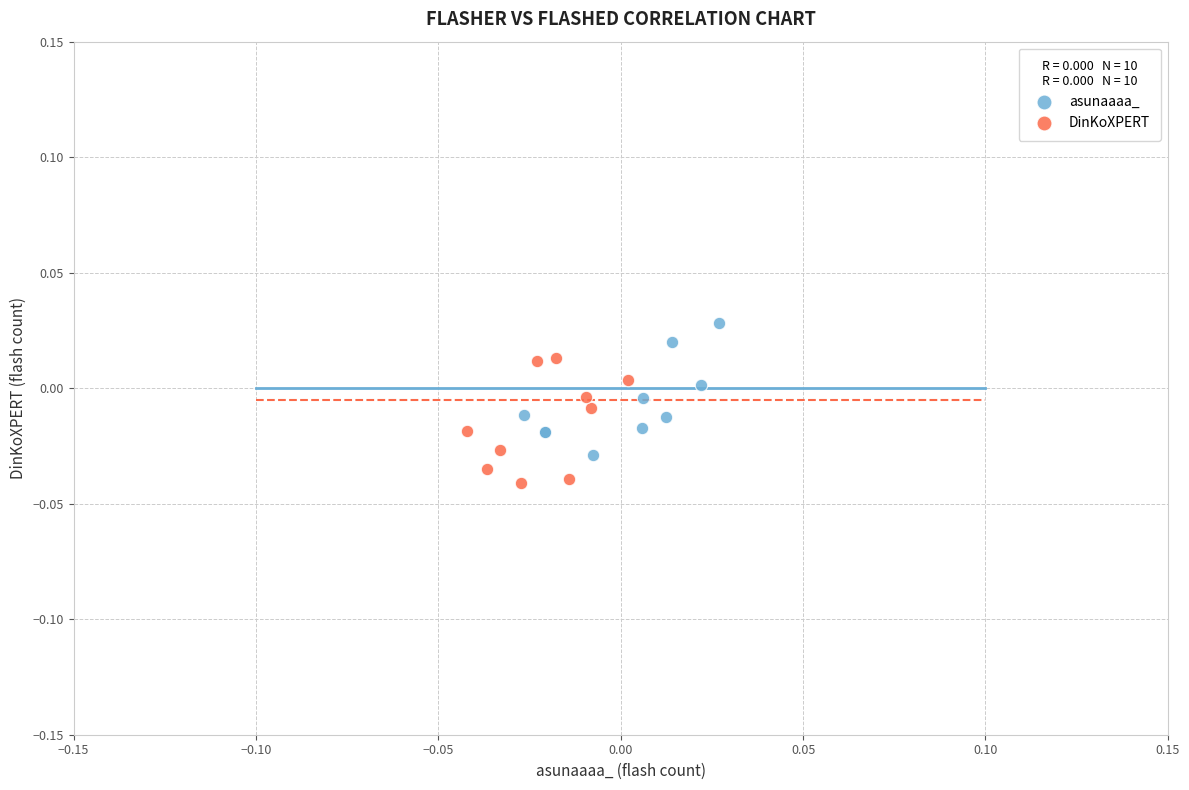

What are all the series names shown in the legend?

asunaaaa_, DinKoXPERT